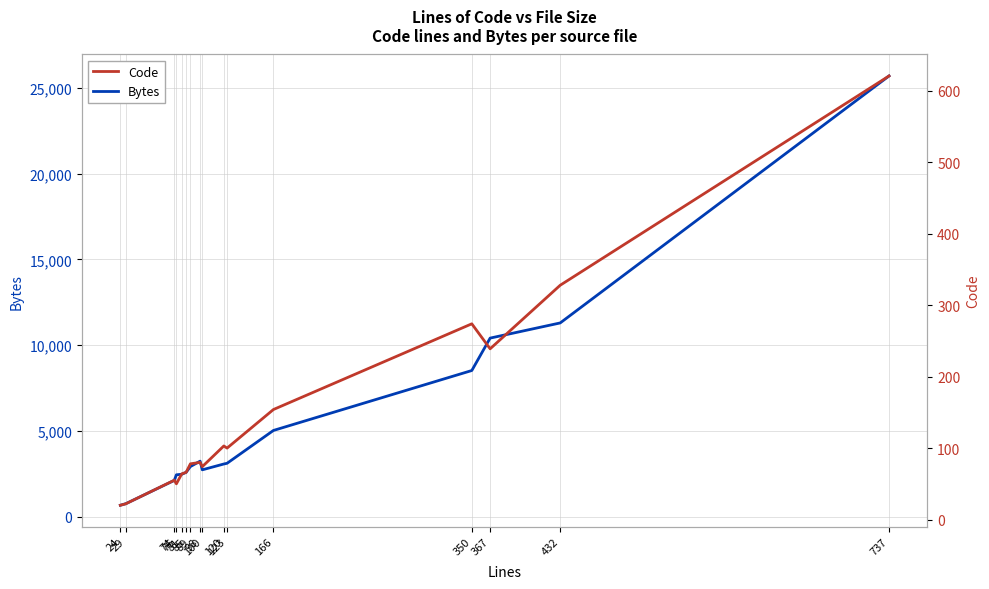

Reading left to right, what are all the values shown in this chart?

Bytes: 24=661	29=749	74=2109	76=2437	81=2468	85=2580	89=2918	98=3232	100=2727	120=3067	123=3108	166=5024	350=8520	367=10411	432=11296	737=25704
Code: 24=20	29=22	74=55	76=50	81=64	85=66	89=78	98=80	100=74	120=103	123=100	166=154	350=274	367=239	432=328	737=621